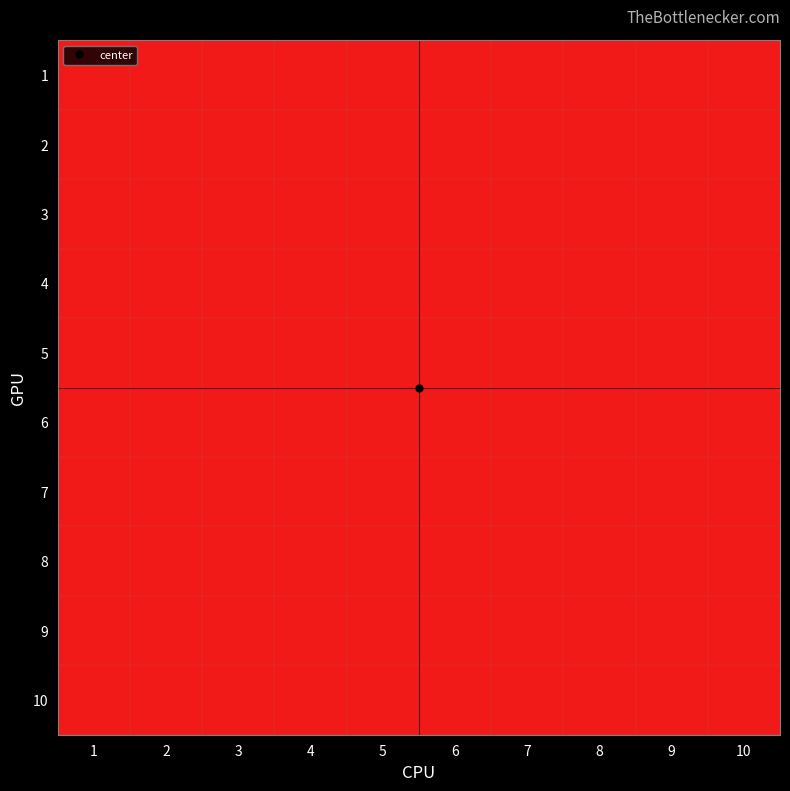

Reading left to right, transcribe all the data shown in this chart.

1: 1=0	2=0	3=0	4=0	5=1	6=0	7=0	8=0	9=0	10=0
2: 1=0	2=0	3=0	4=0	5=1	6=1	7=0	8=0	9=0	10=0
3: 1=0	2=0	3=0	4=0	5=0	6=1	7=1	8=0	9=0	10=0
4: 1=0	2=0	3=0	4=0	5=0	6=0	7=1	8=0	9=0	10=0
5: 1=0	2=0	3=0	4=0	5=0	6=0	7=0	8=1	9=1	10=0
6: 1=0	2=0	3=0	4=0	5=0	6=0	7=0	8=0	9=1	10=1
7: 1=0	2=0	3=0	4=0	5=0	6=0	7=0	8=0	9=0	10=1
8: 1=0	2=0	3=0	4=0	5=0	6=0	7=0	8=0	9=0	10=0
9: 1=0	2=0	3=0	4=0	5=0	6=0	7=0	8=0	9=0	10=0
10: 1=0	2=0	3=0	4=0	5=0	6=0	7=0	8=0	9=0	10=0